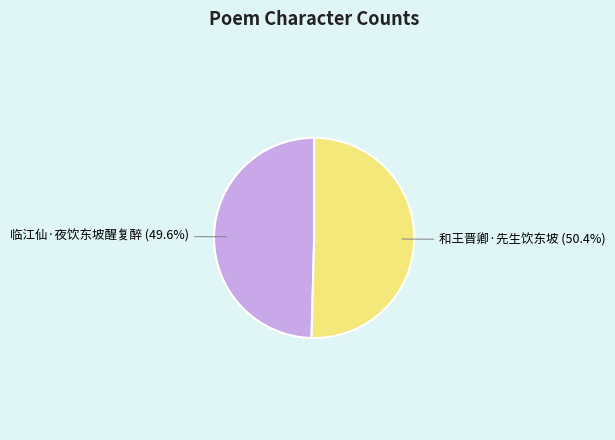

Is 和王晋卿·先生饮东坡 the majority of the pie?

Yes